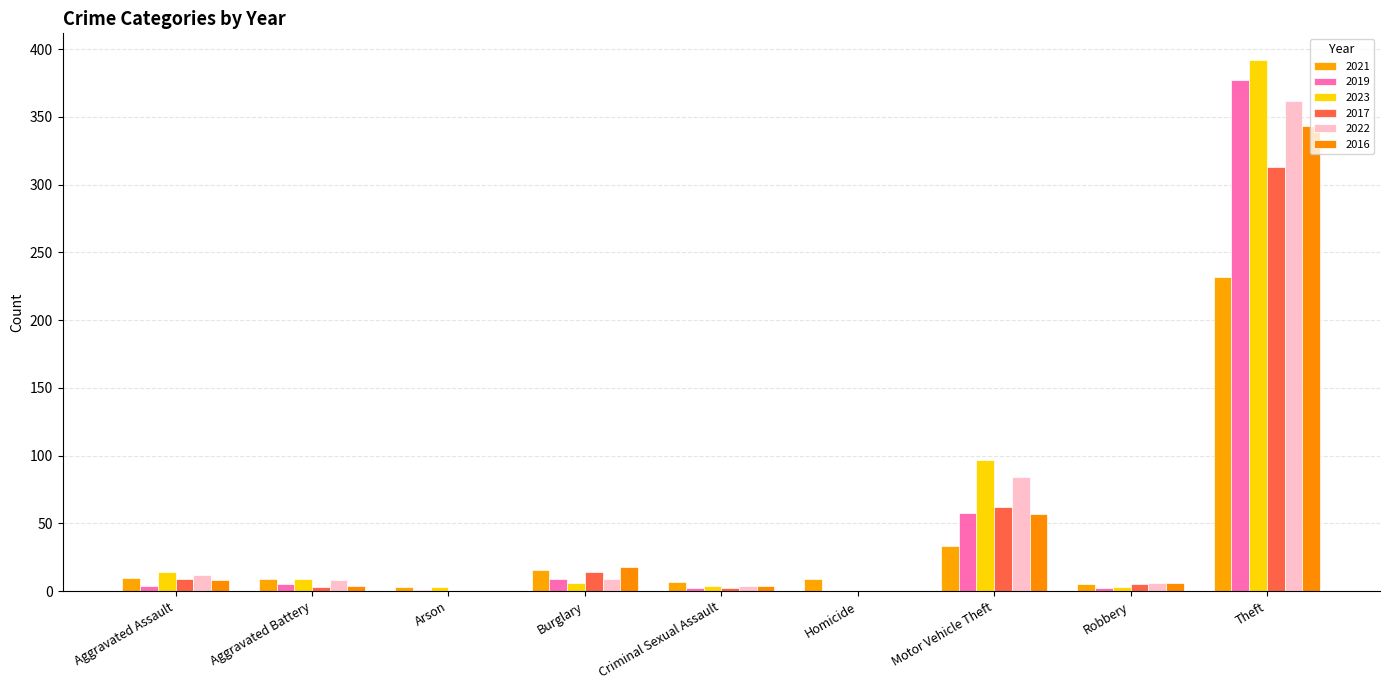

Which series has the largest range (max minus min)?

2023